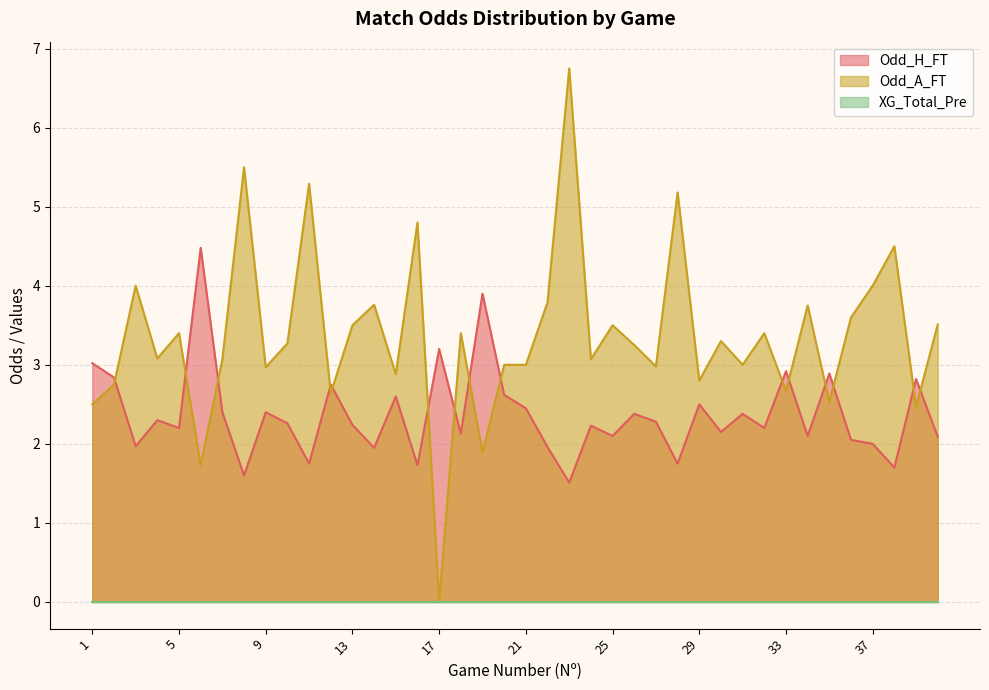

Between 9 and 3, which is larger?

9